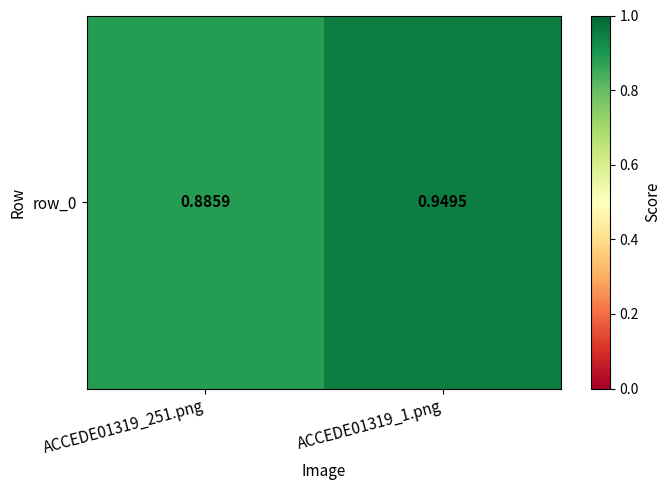

Which label corresponds to the largest value in the chart?

ACCEDE01319_1.png